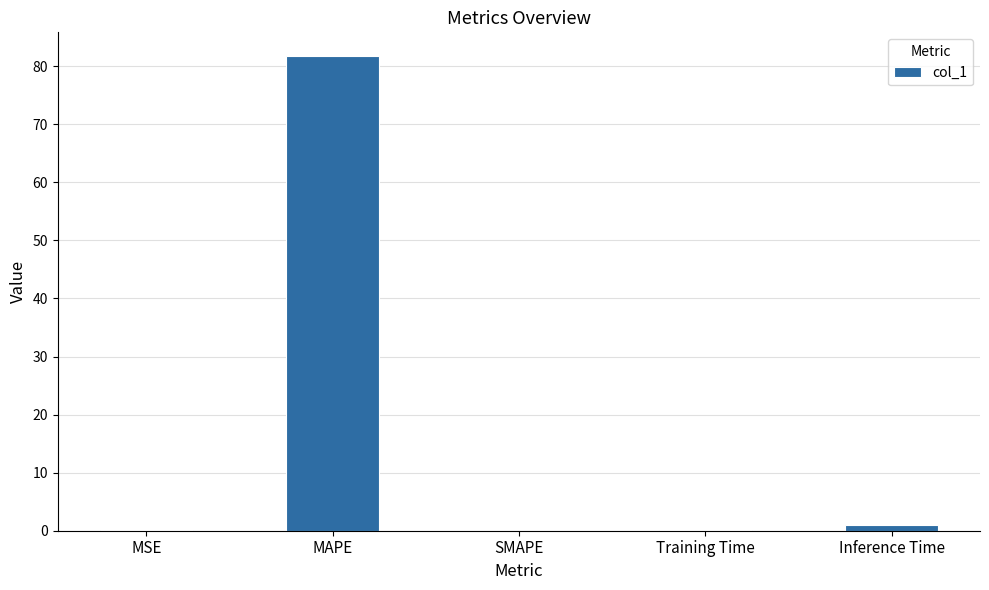

What is the sum of all values?

82.9